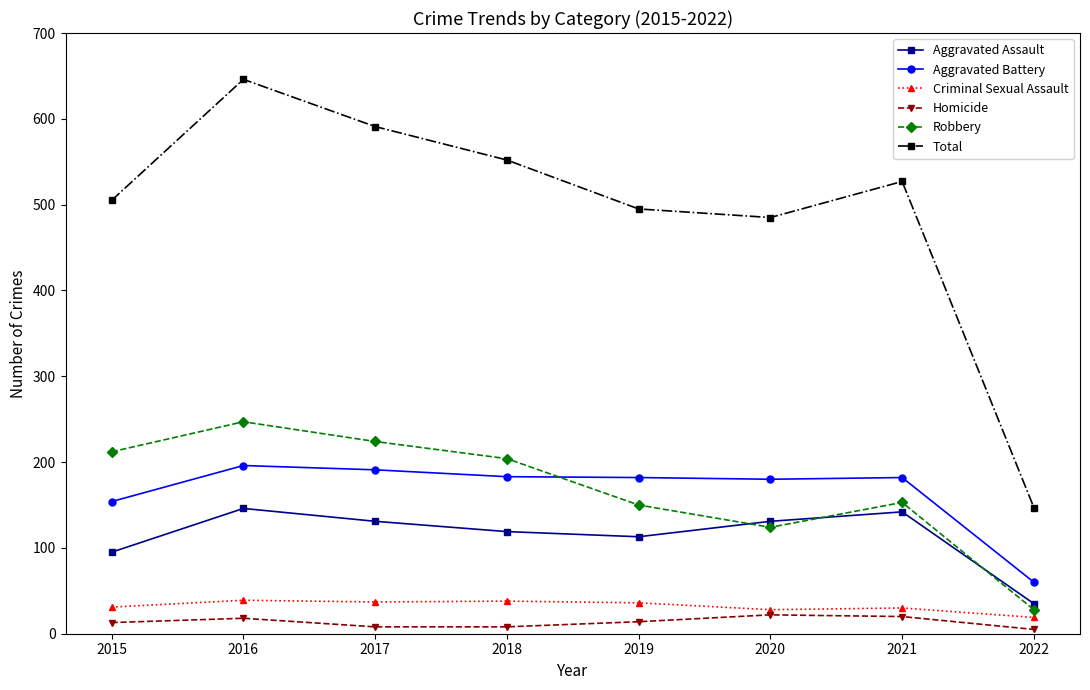

What is the difference between the highest and lowest values at 2016?

628